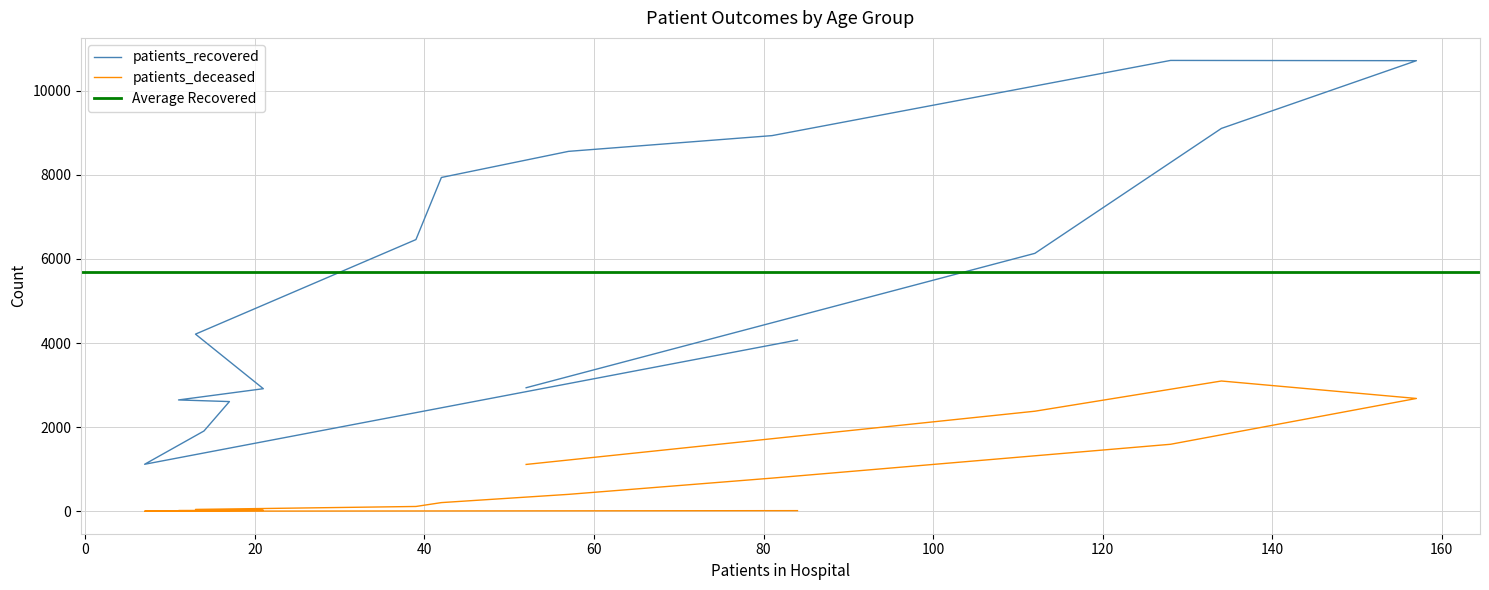

Does the chart have visible grid lines?

Yes